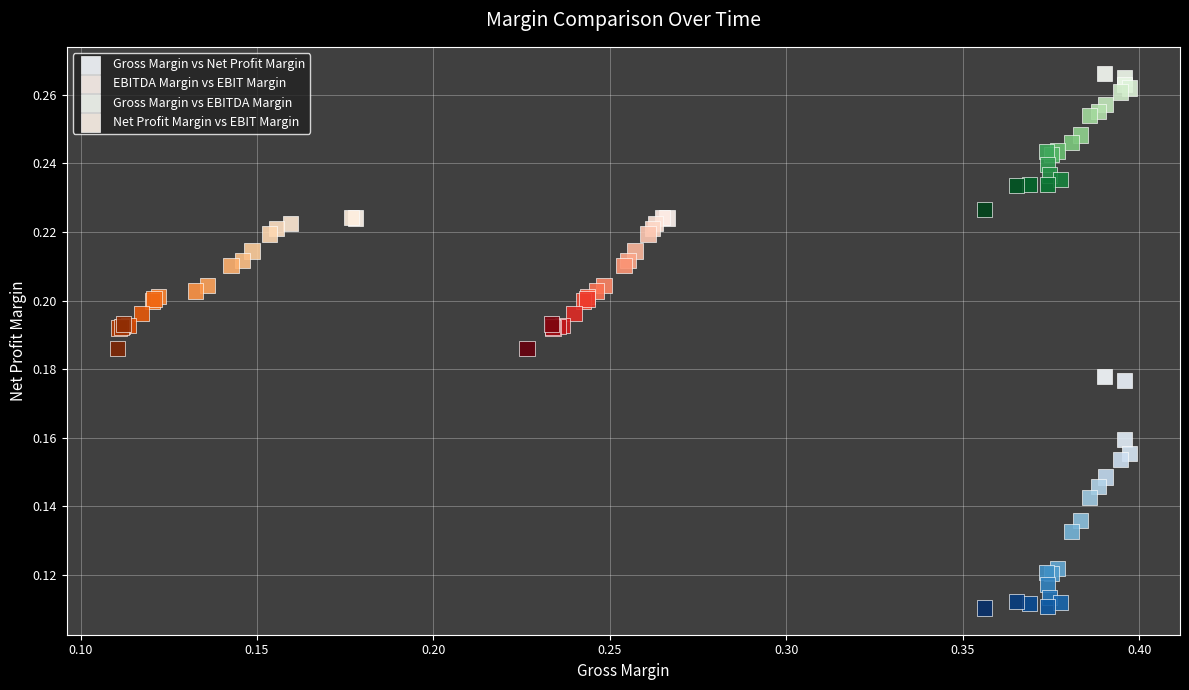

Which series contains the lowest Y value?

Gross Margin vs Net Profit Margin